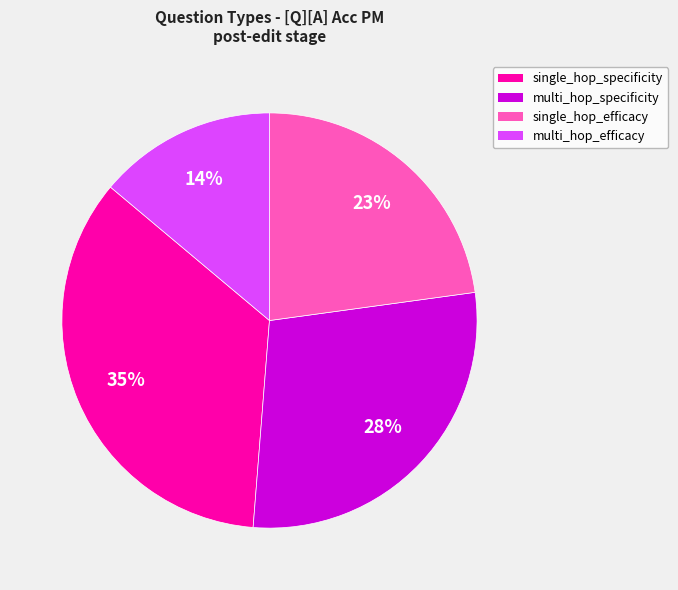

What percentage is the single_hop_specificity slice, to the nearest percent?

35%